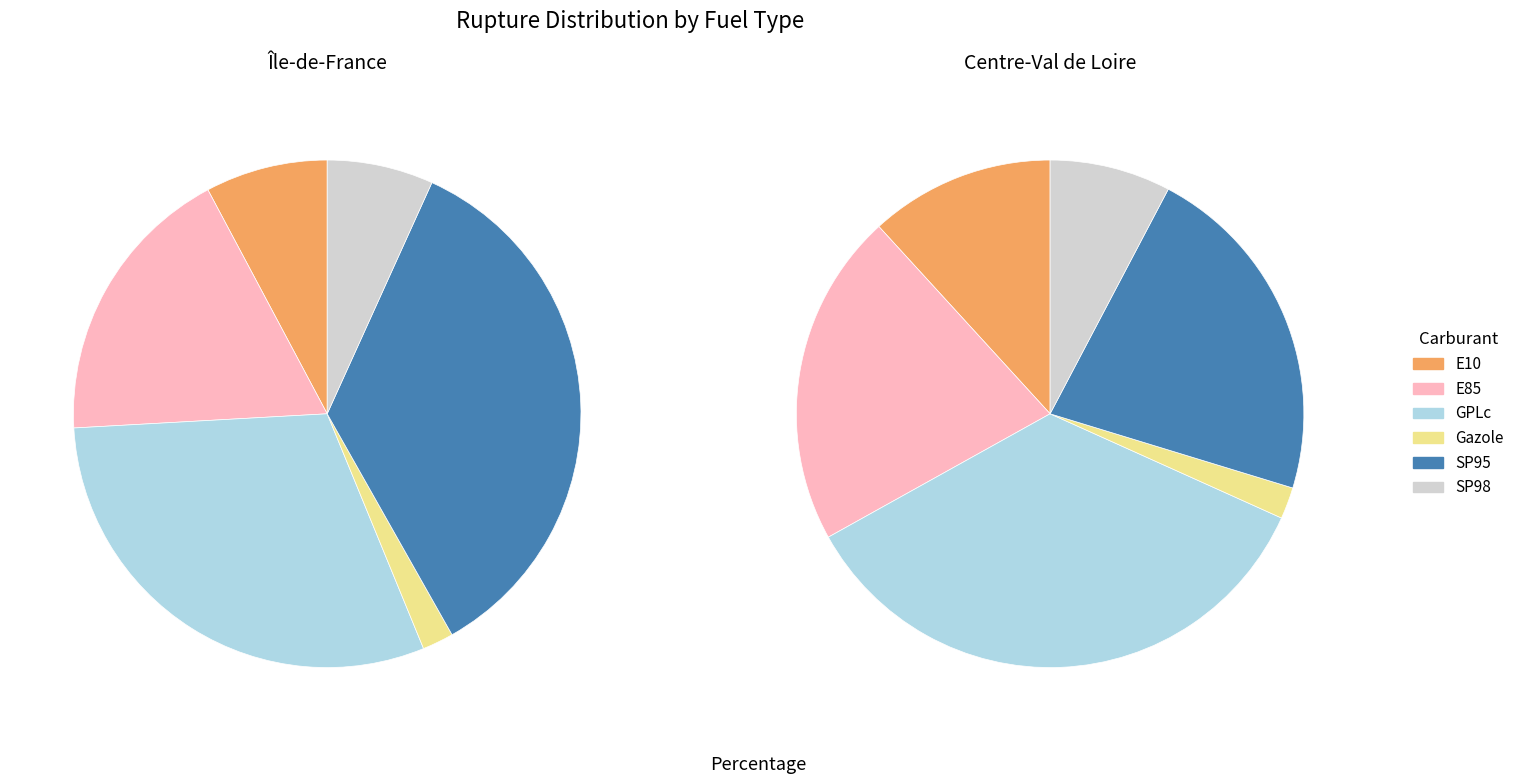

To the nearest percent, what percentage of the pie is SP98?

8%